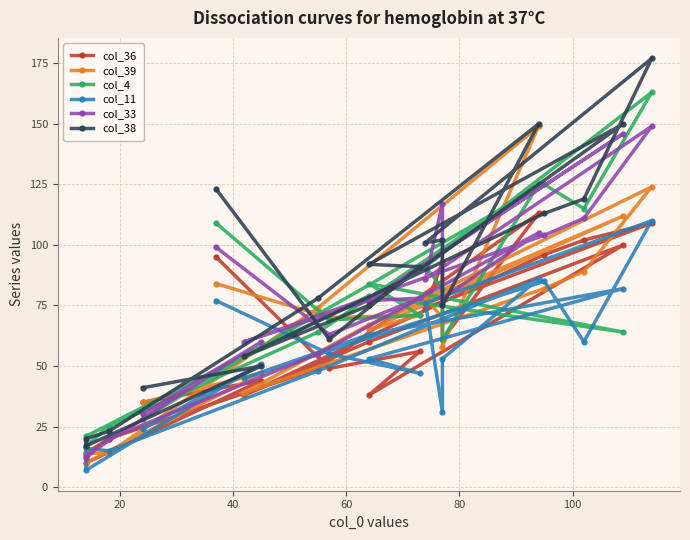

True or false: col_33 has more than 0 points higher than both neighbors.

True